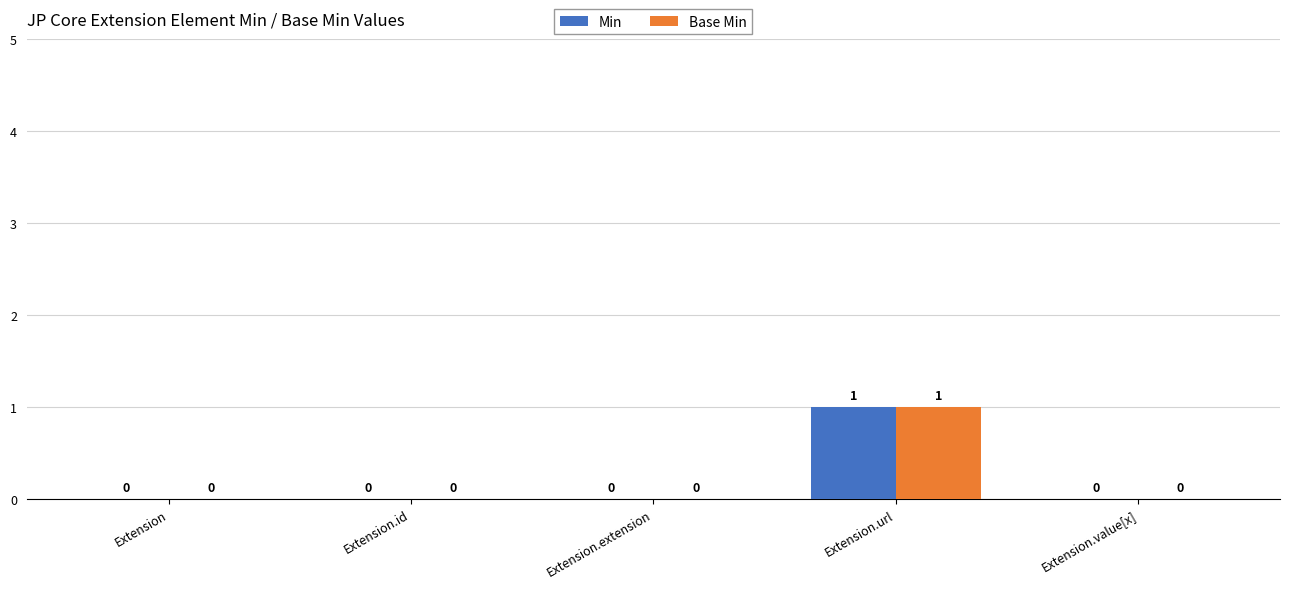

How many groups of bars are there?

5